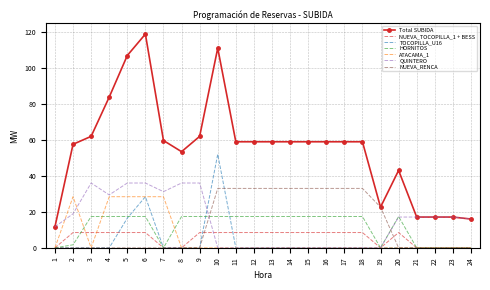

Is it true that Total SUBIDA equals 22.6 at 19?

True